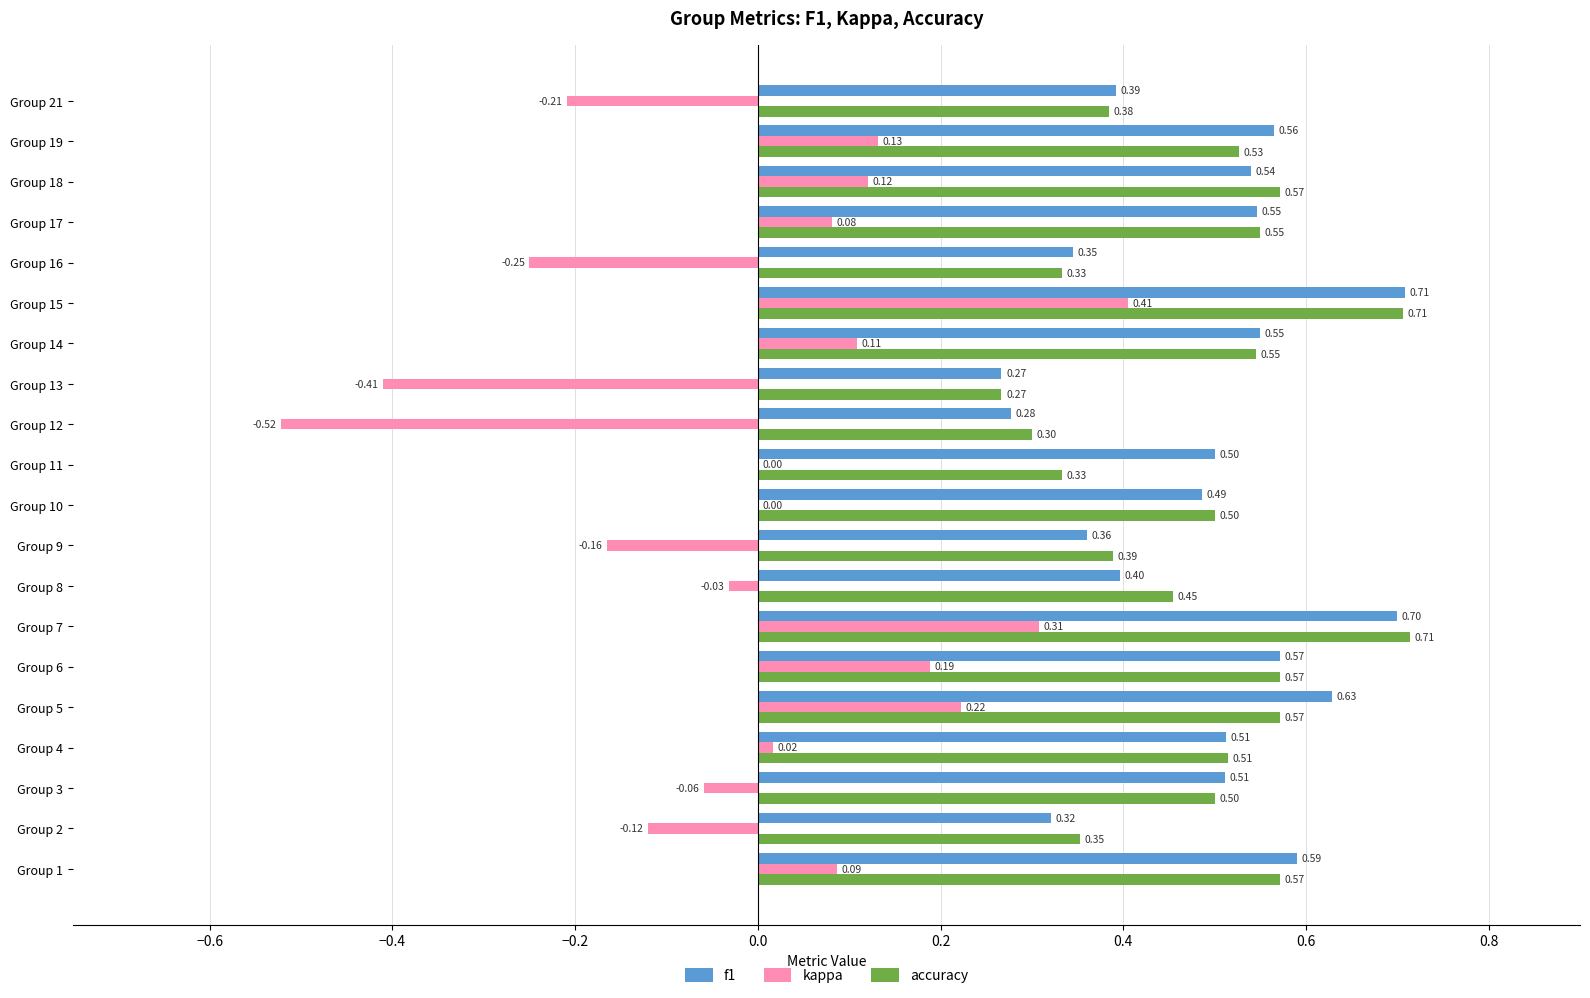

What is the greatest value displayed?

0.7